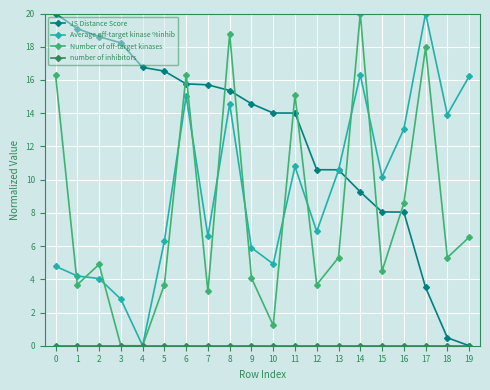

Is it true that JS Distance Score equals 15.8 at 6?

True